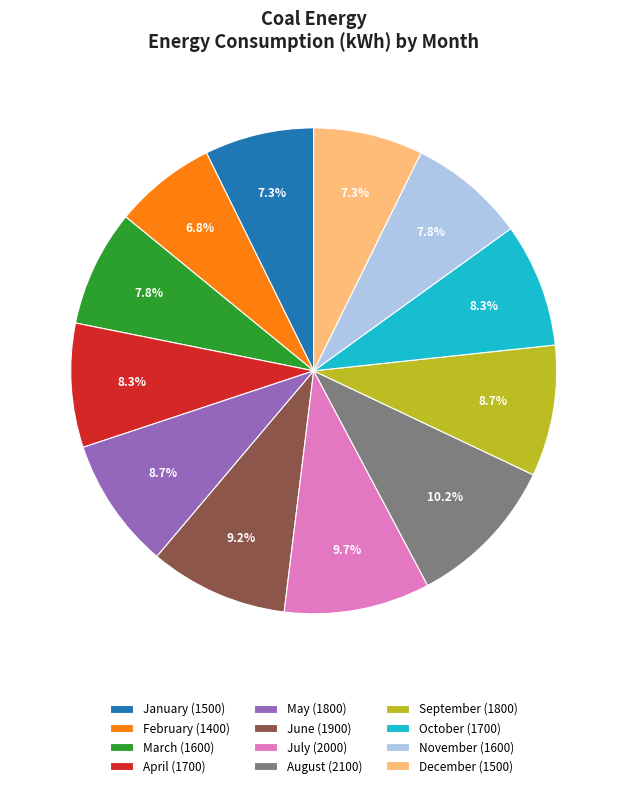

Does March account for over 50% of the chart?

No